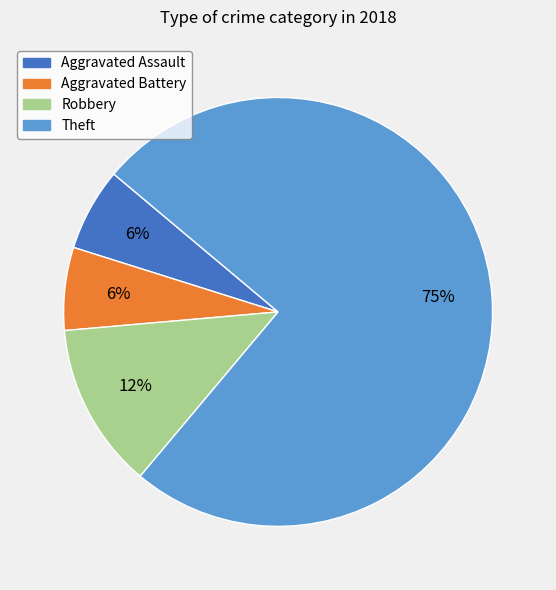

How many segments does this pie chart have?

4